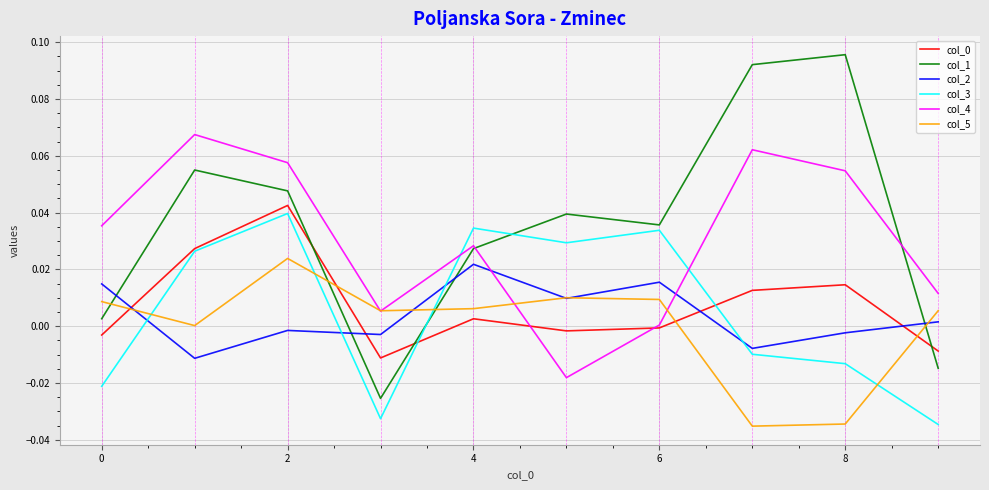

Which series has the largest range (max minus min)?

col_1